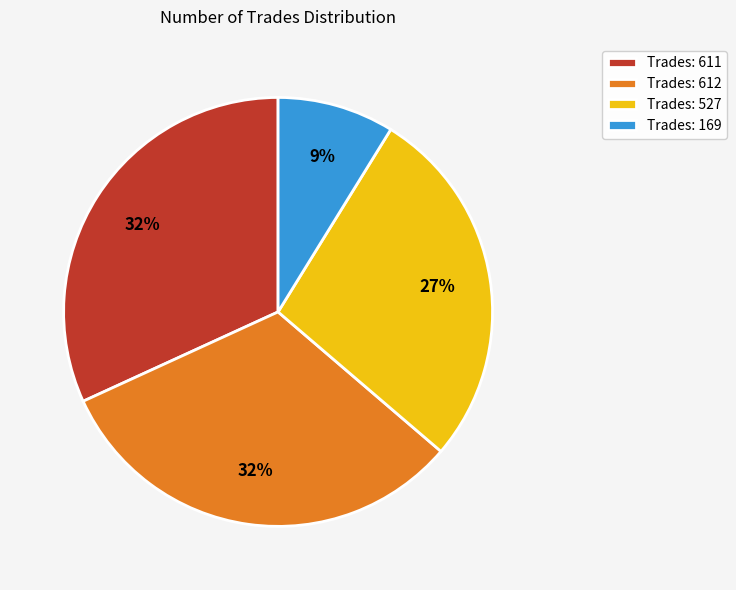

Is the sum of Trades: 611 and Trades: 527 greater than half?

Yes